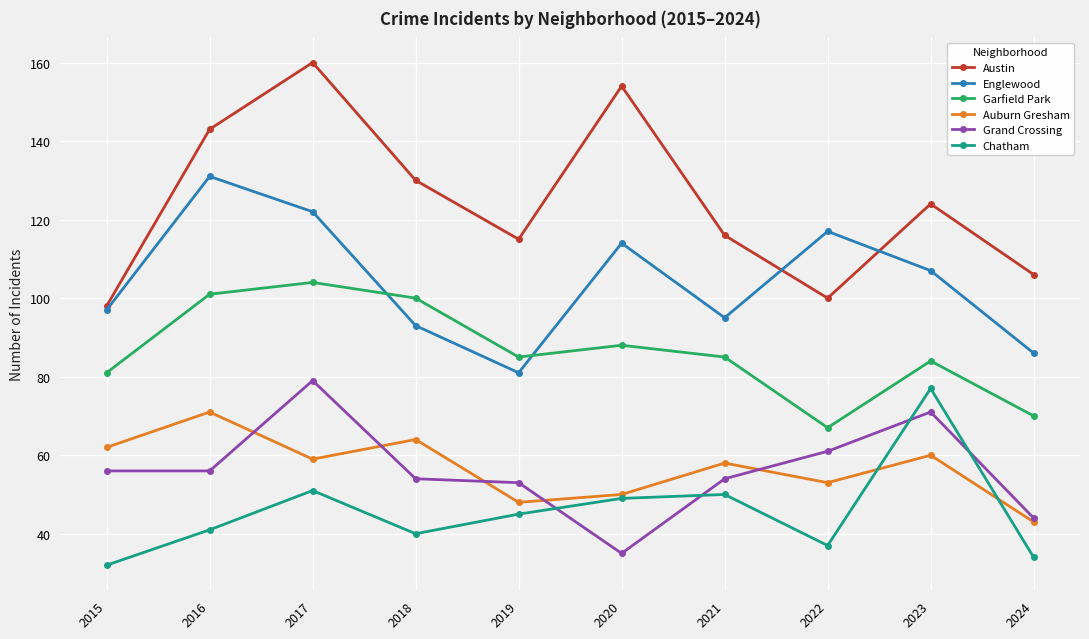

True or false: Englewood has a value of 42 at 2015.

False